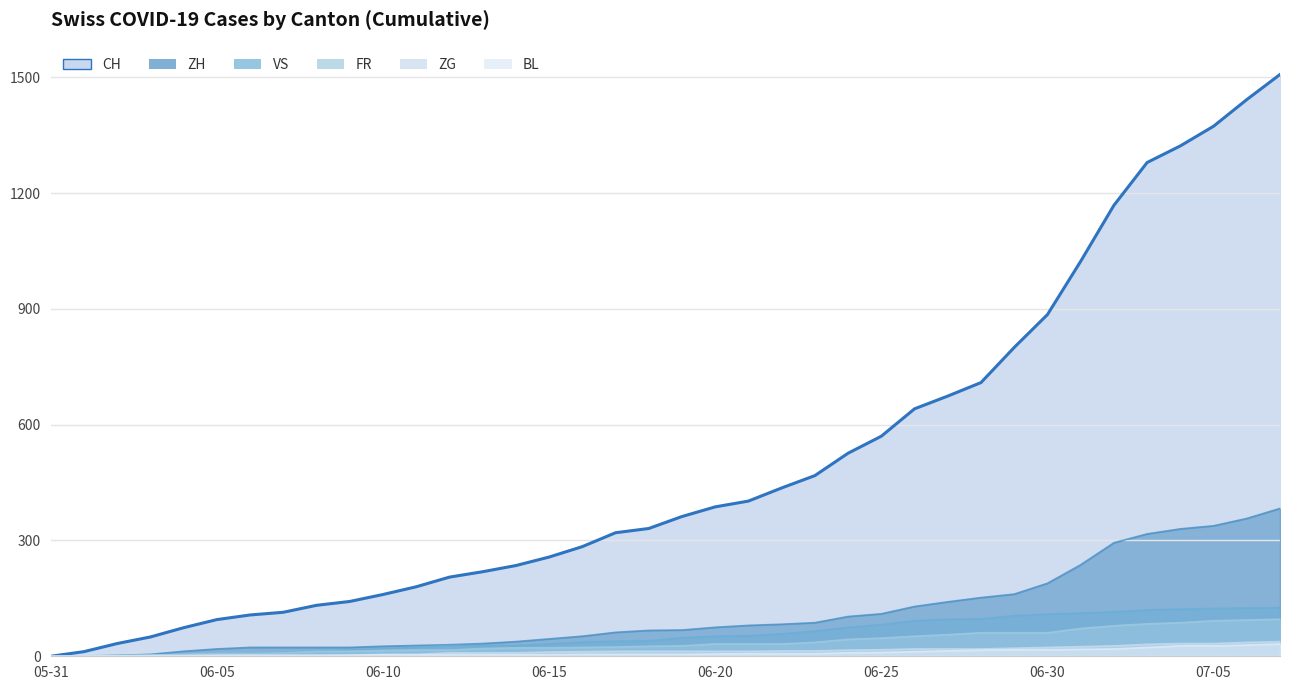

Rank the series by their maximum value, from highest to lowest.

CH, ZH, VS, FR, ZG, BL